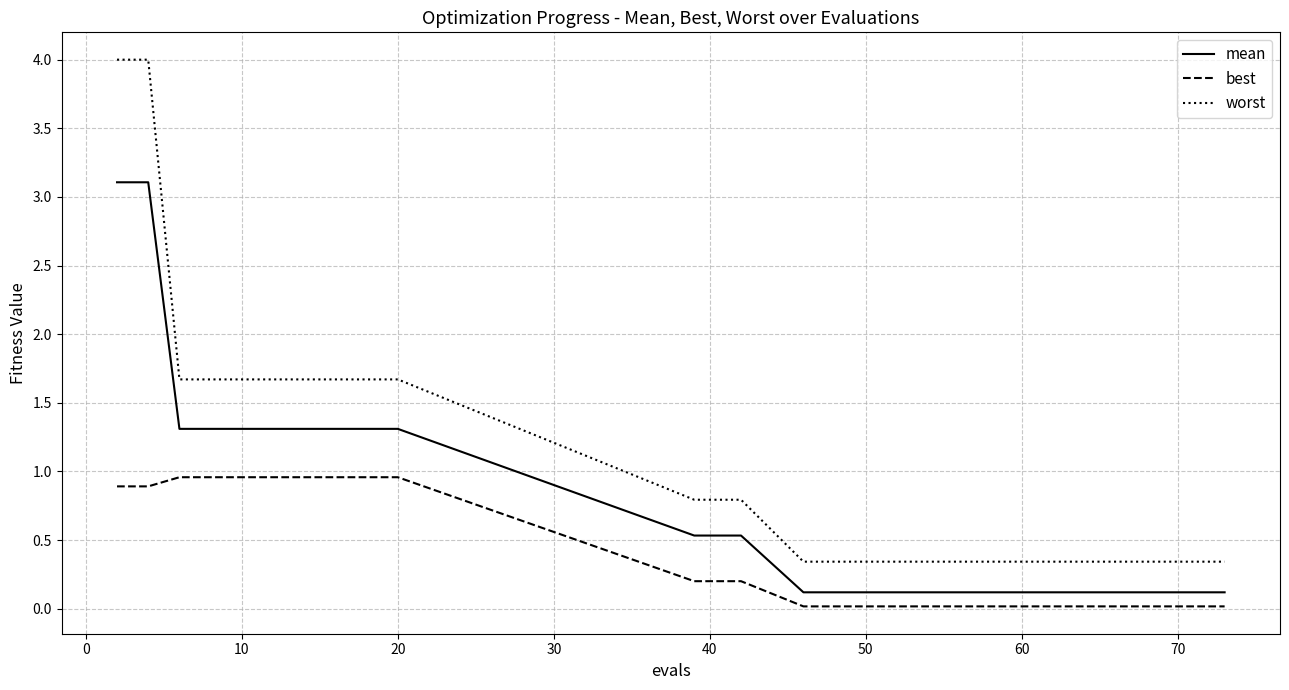

What is the difference between the second highest and second lowest values in the best series?

0.9